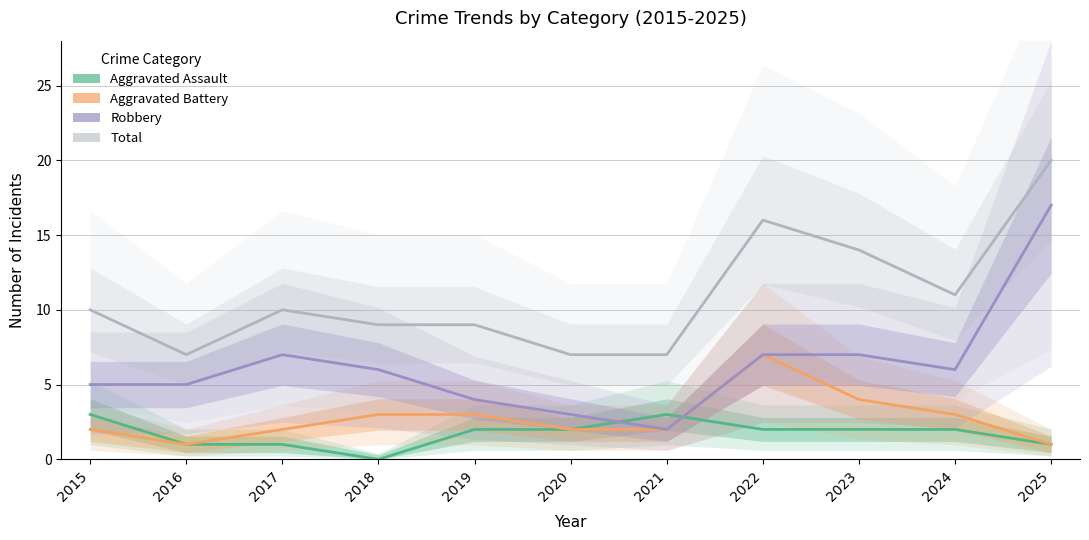

The value of Robbery at 2017 is 11. True or false?

False